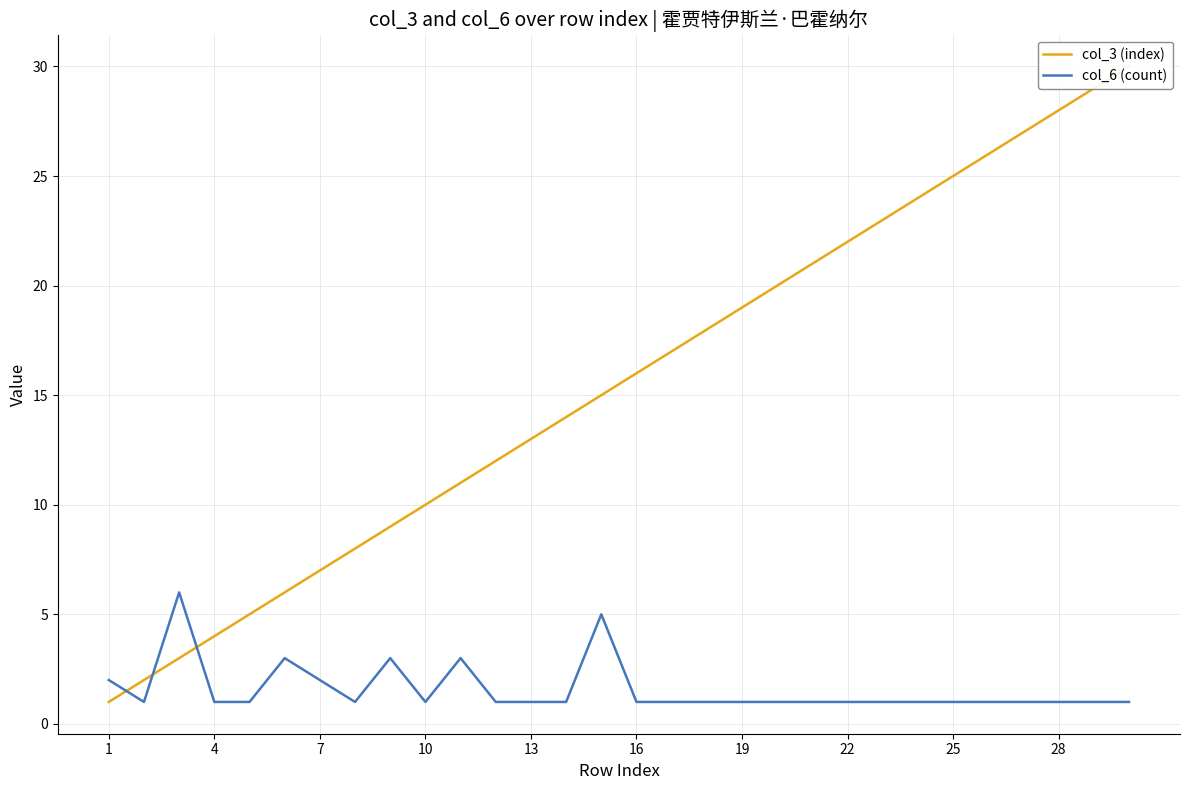

What is the difference between the col_6 (count) values at 25 and 22?

0